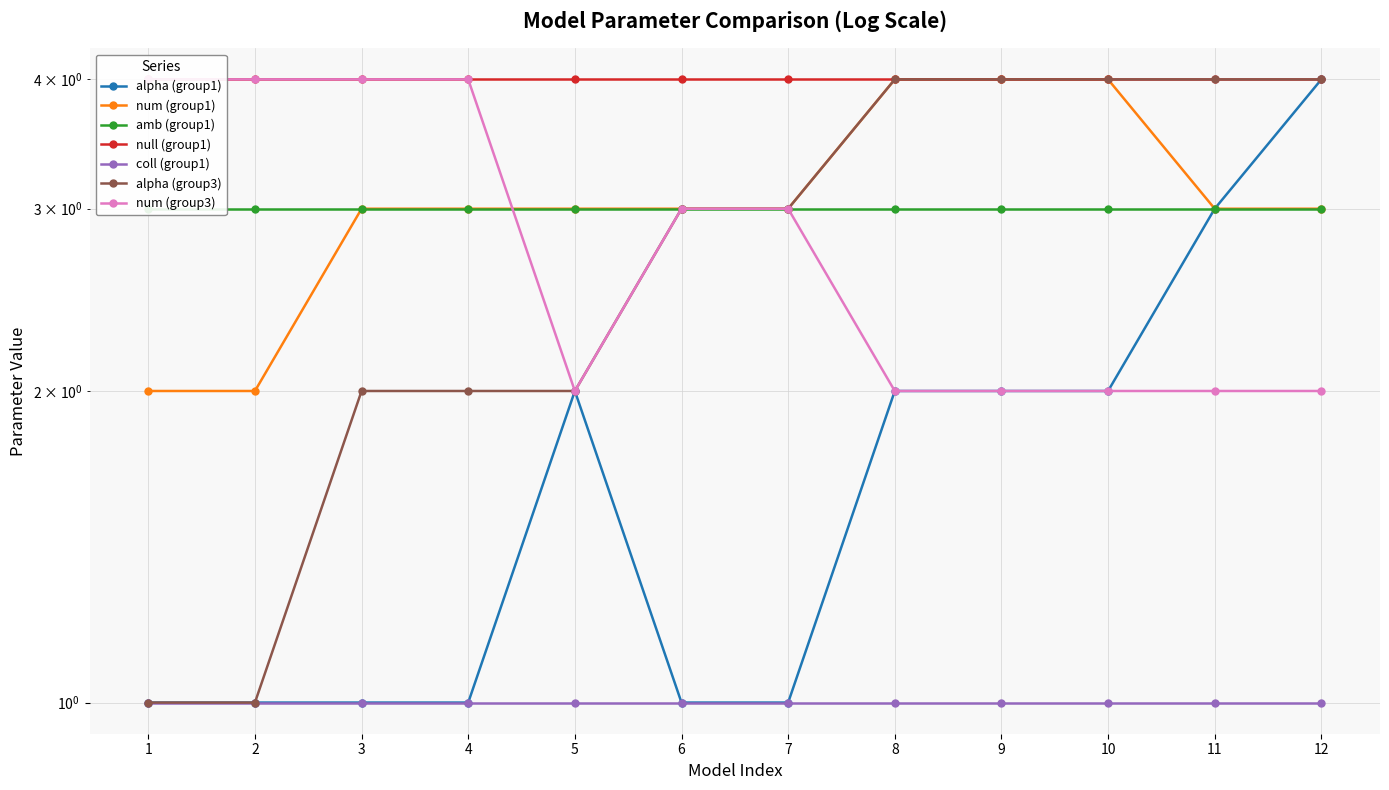

What is the difference between the second highest and minimum values in the num (group3) series?

2